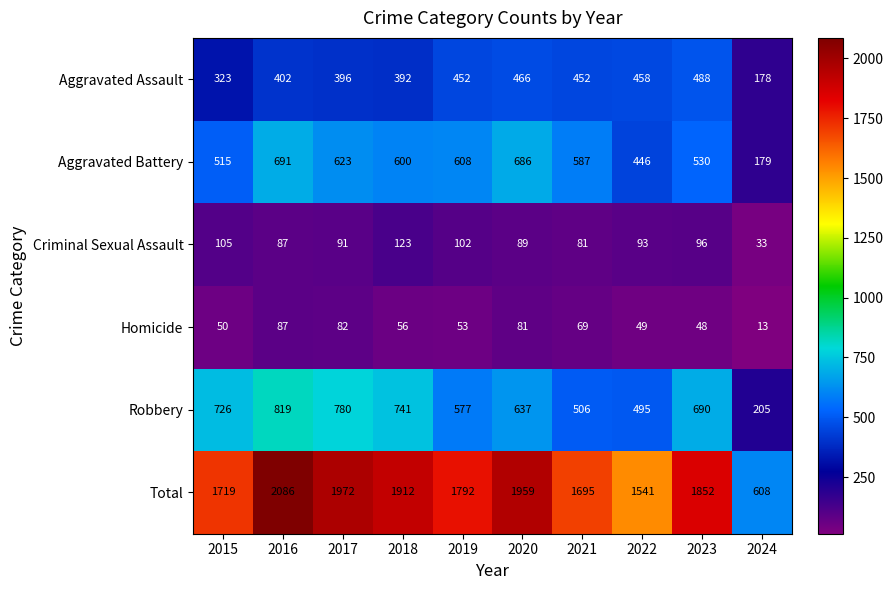

What is the maximum value shown in the chart?

2086